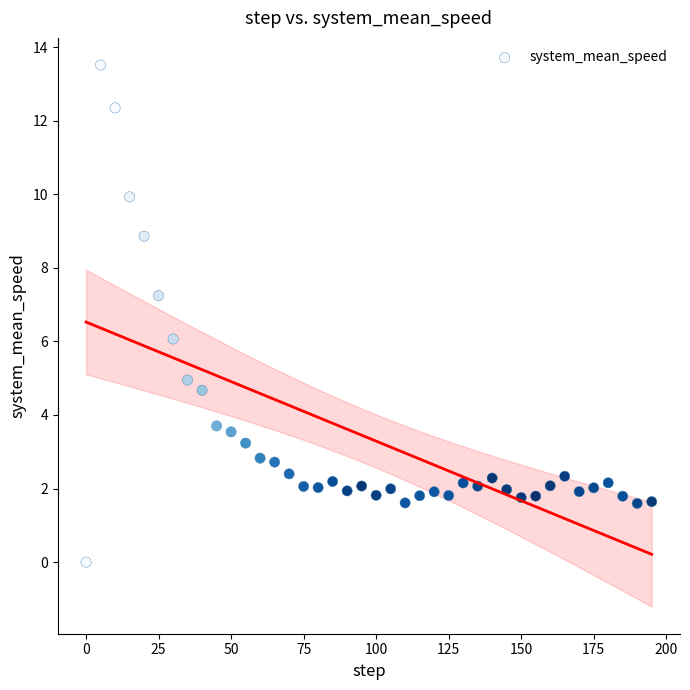

What is the range of Y values (max minus min)?

13.5